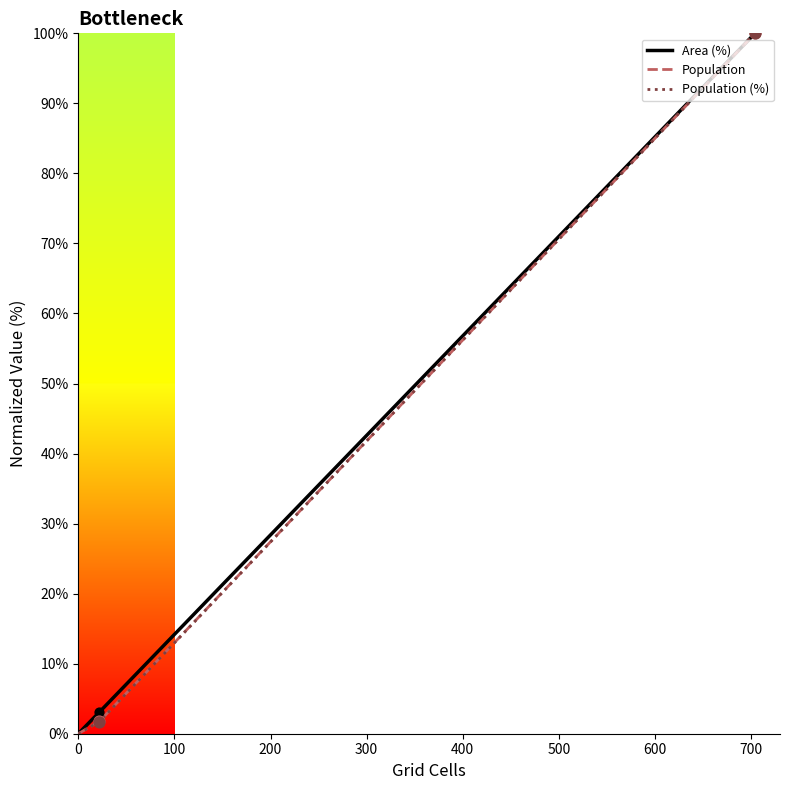

Which series contains the highest Y value?

Area (%)